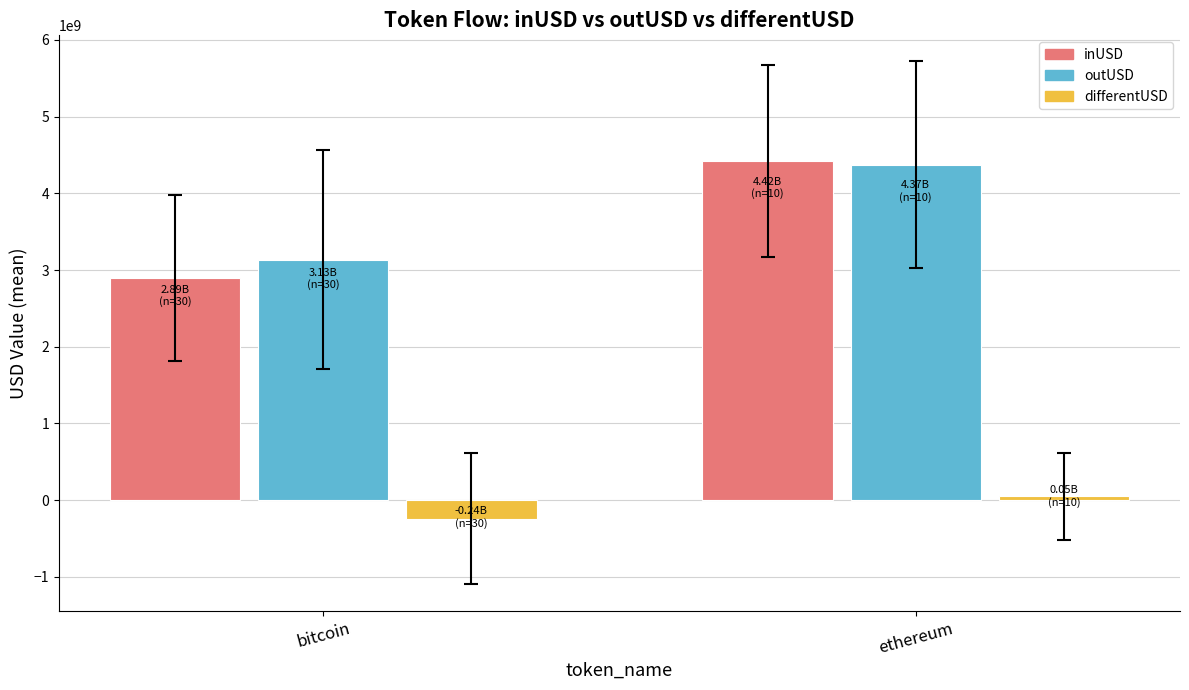

Reading left to right, what are all the values shown in this chart?

inUSD: 2892127717.8	4422049165.0
outUSD: 3134866529.2	4372348303.9
differentUSD: -242738811.3	49700861.1